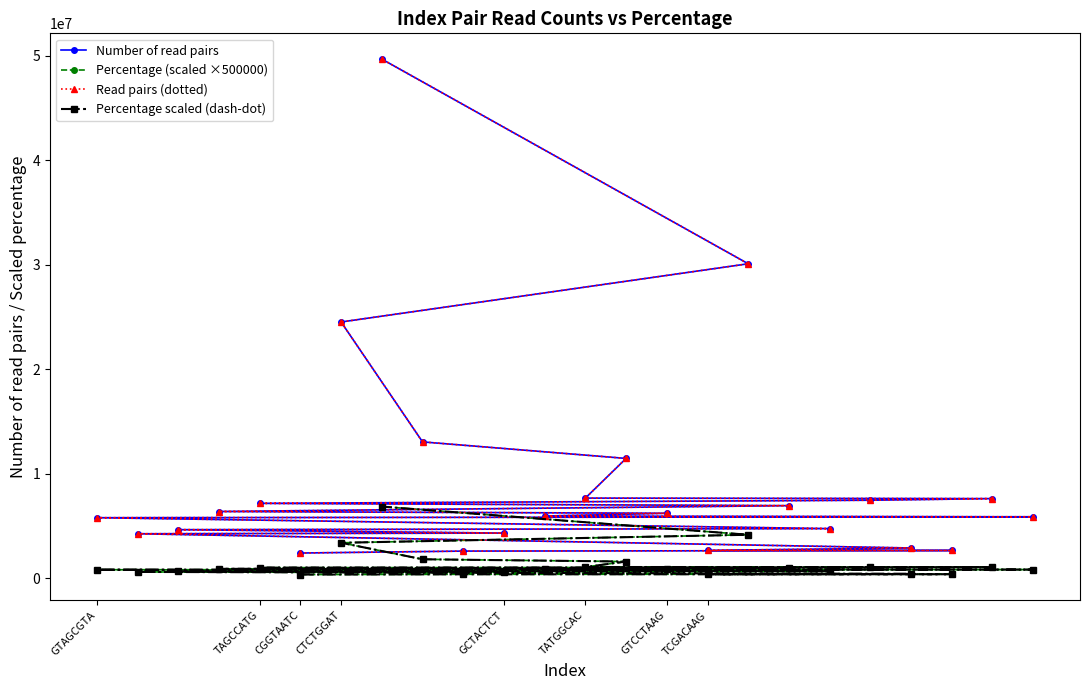

Is the value of Percentage scaled (dash-dot) at 17 greater than the value of Number of read pairs at CGGTAATC?

No